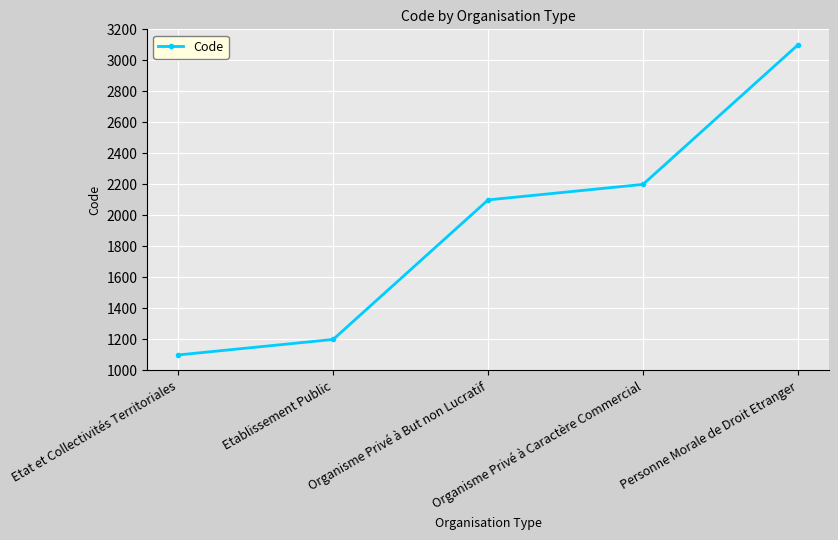

Reading left to right, list all the values displayed in this chart.

1100	1200	2100	2200	3100